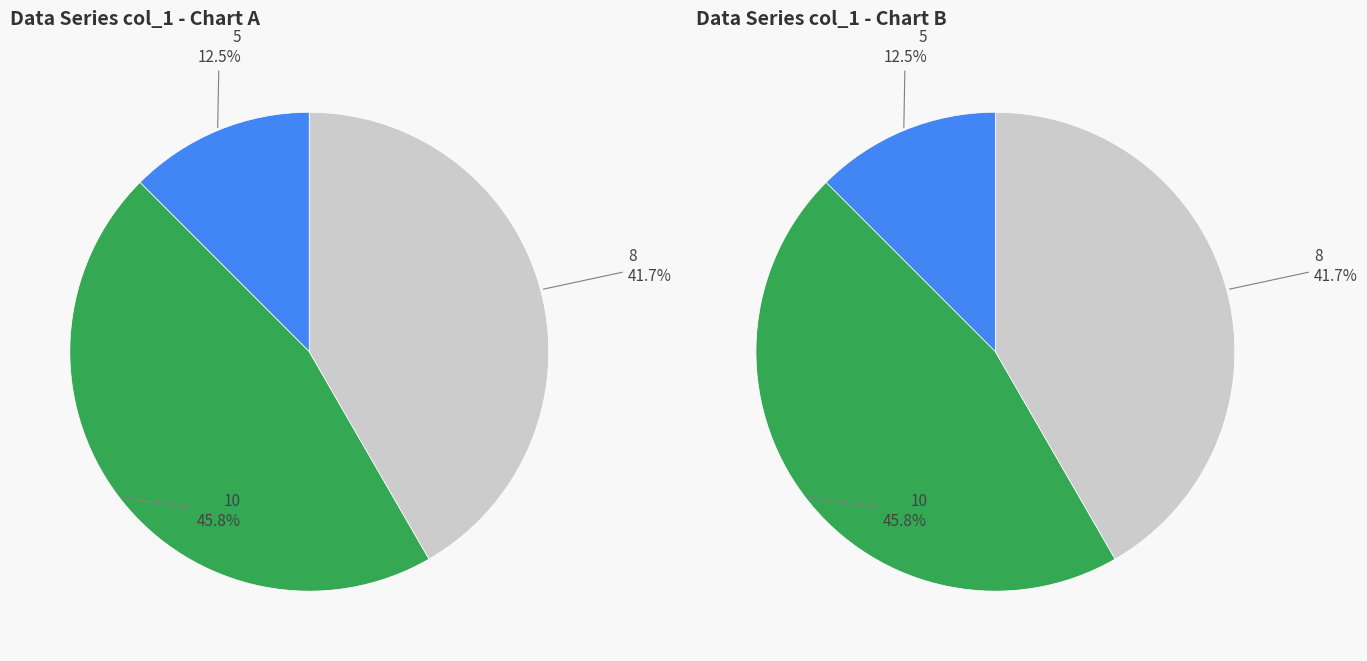

What is the change in value from 5 to 10?

+8